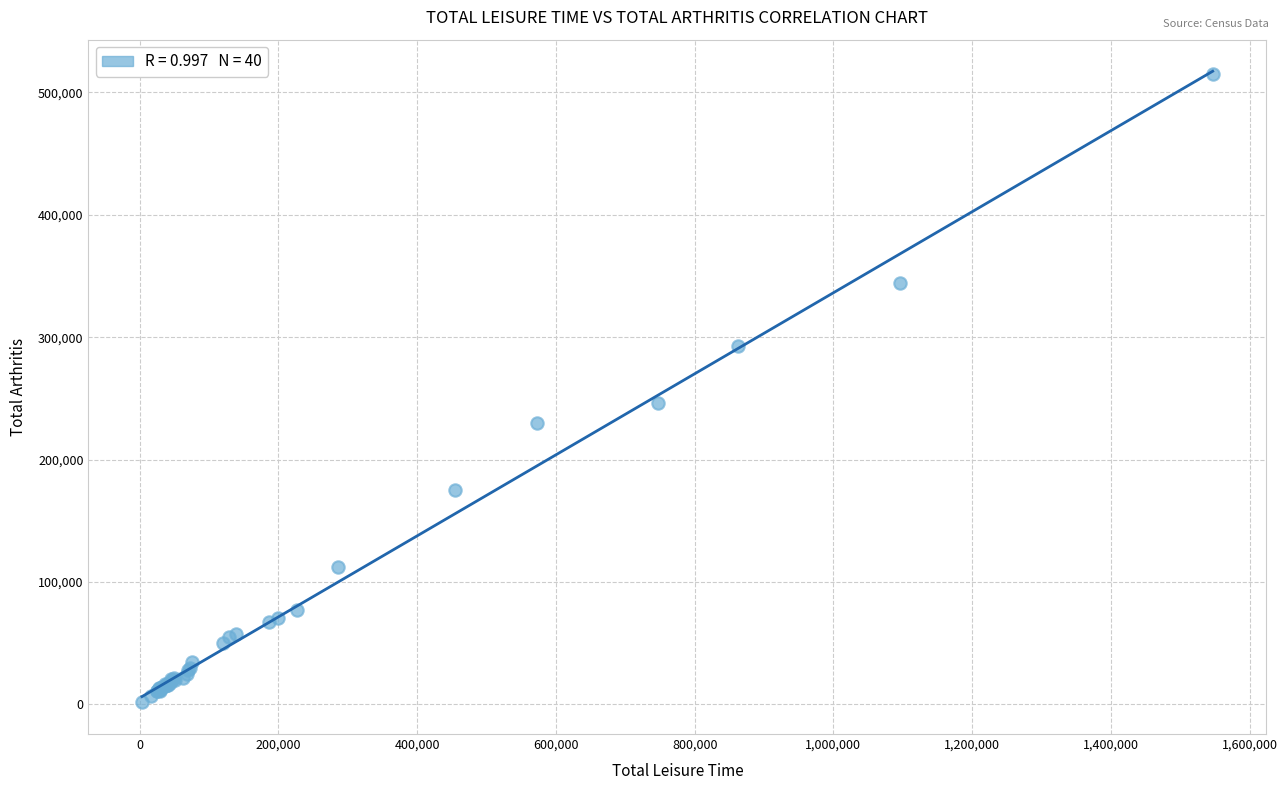

What Y value in the scatter plot is closest to 258253?

246140